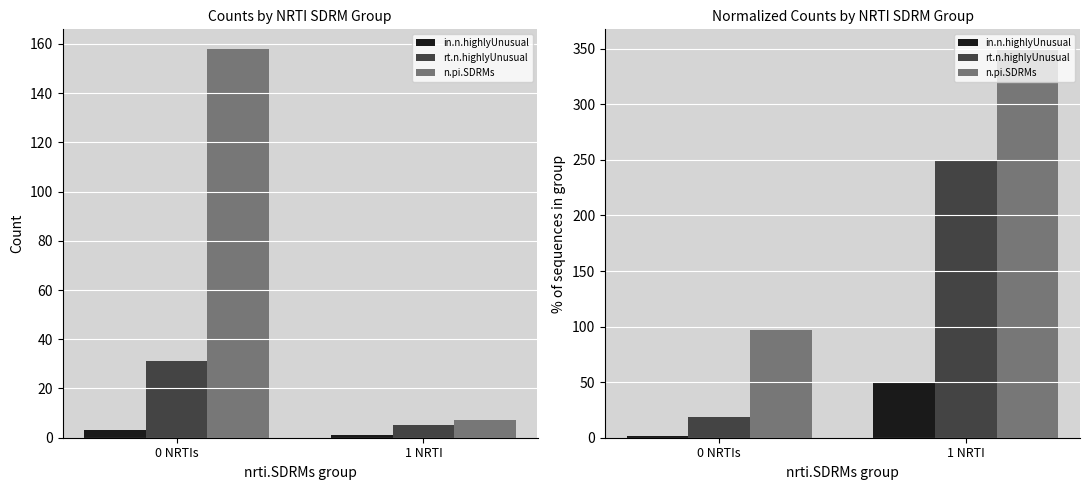

What is the difference between the highest and lowest values at 0 NRTIs?

95.1